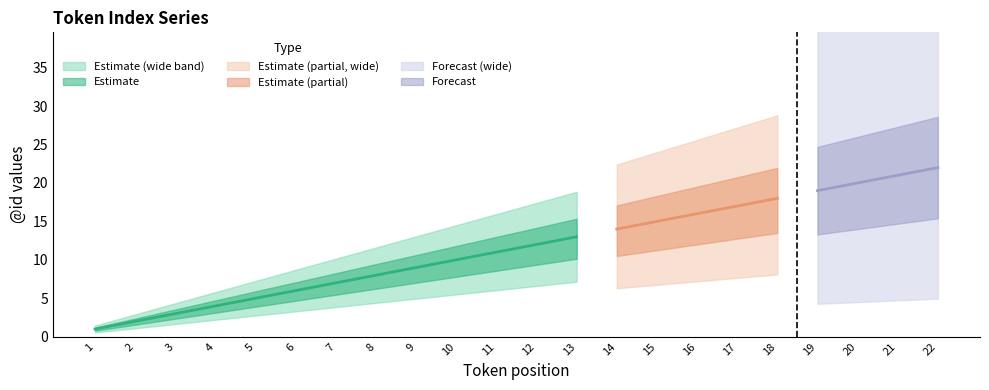

What is the value of the 12th point from the left?

12